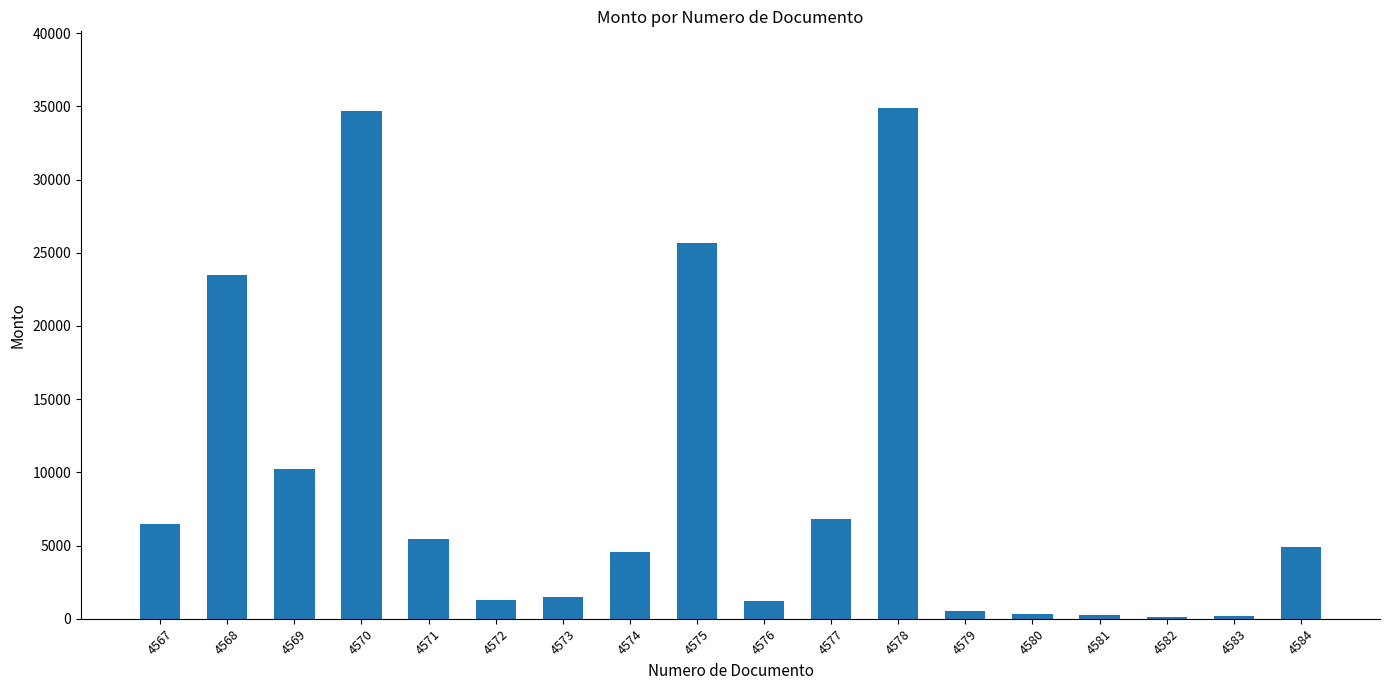

How many distinct data groups are displayed?

1